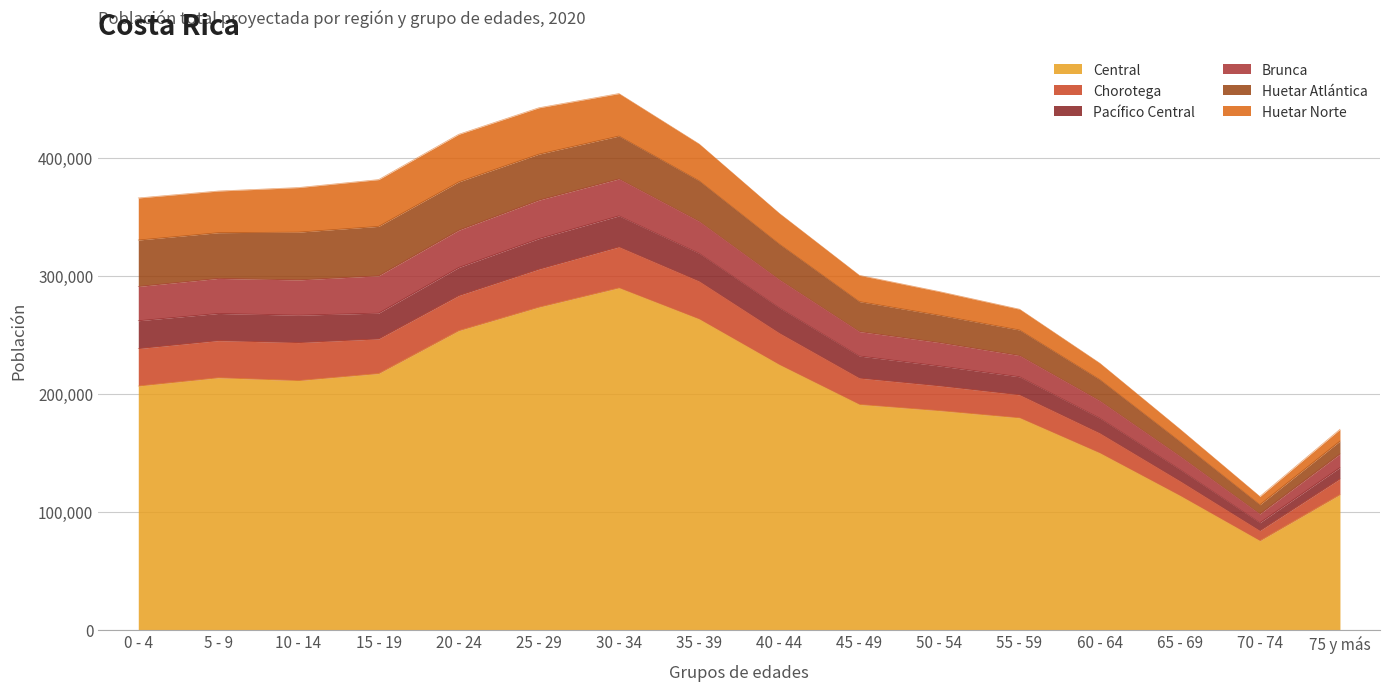

List the labels in order of Brunca value, smallest first.

70 - 74, 65 - 69, 75 y más, 60 - 64, 55 - 59, 50 - 54, 45 - 49, 40 - 44, 35 - 39, 0 - 4, 5 - 9, 10 - 14, 30 - 34, 20 - 24, 15 - 19, 25 - 29